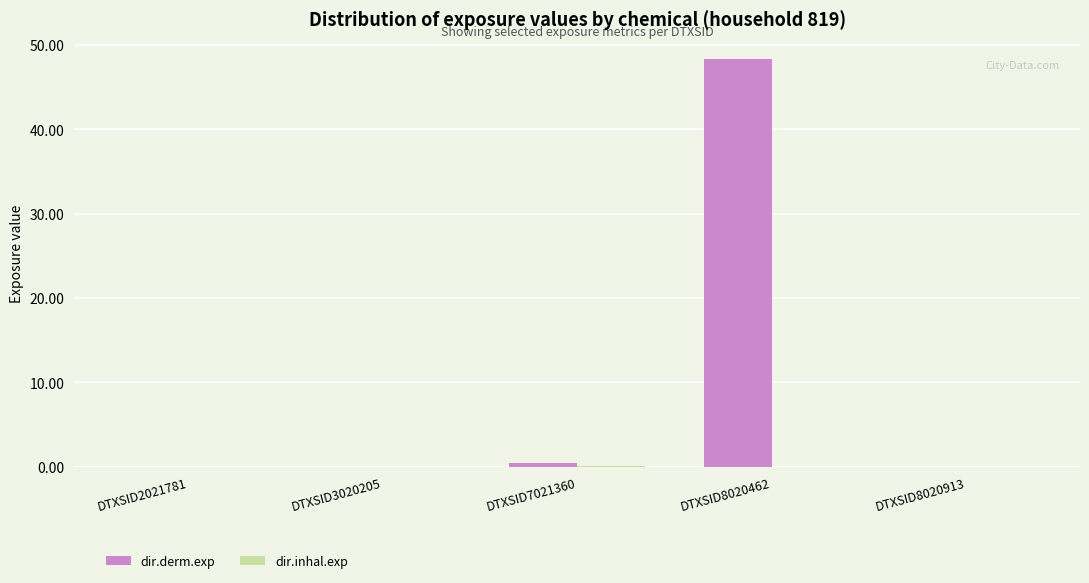

Which series changed the most between DTXSID3020205 and DTXSID8020462?

dir.derm.exp